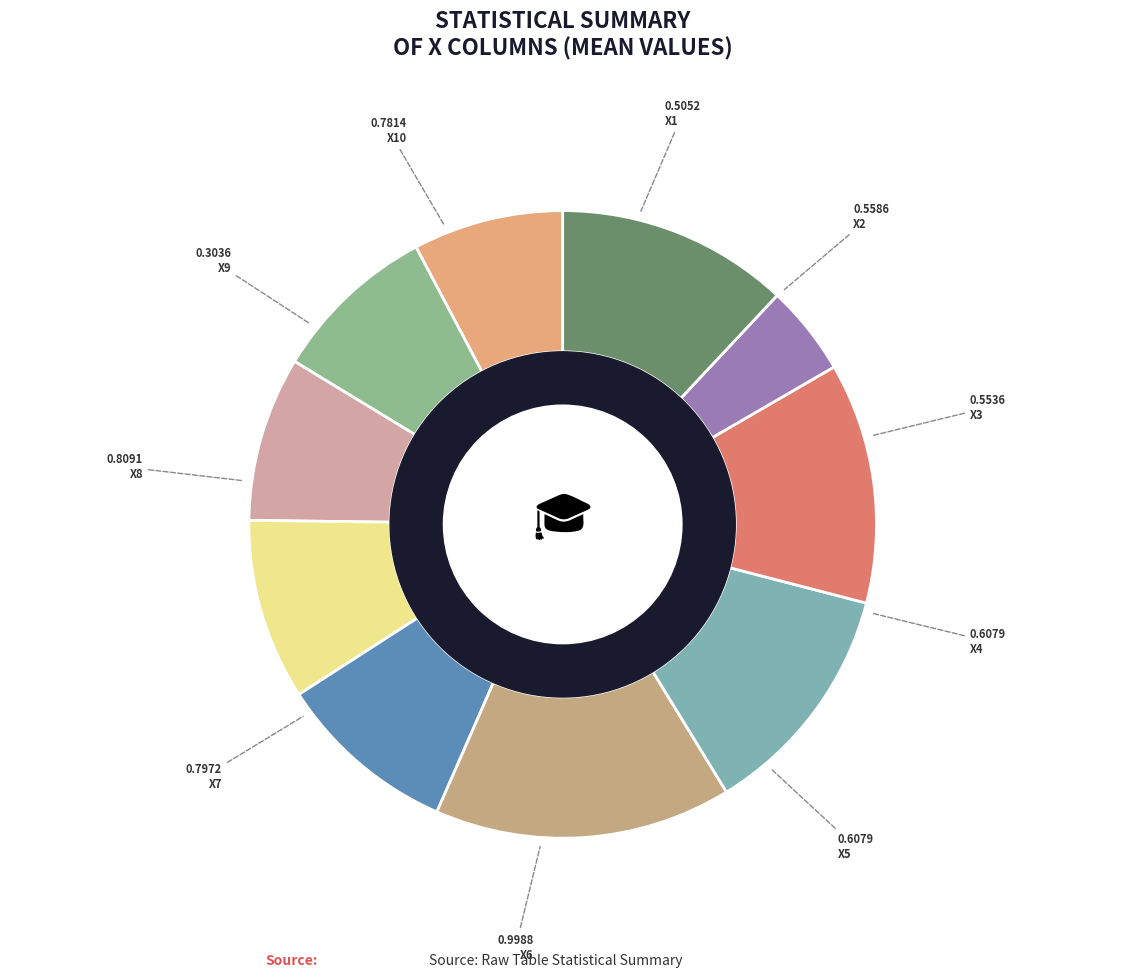

Is there any slice that represents more than half of the pie?

No